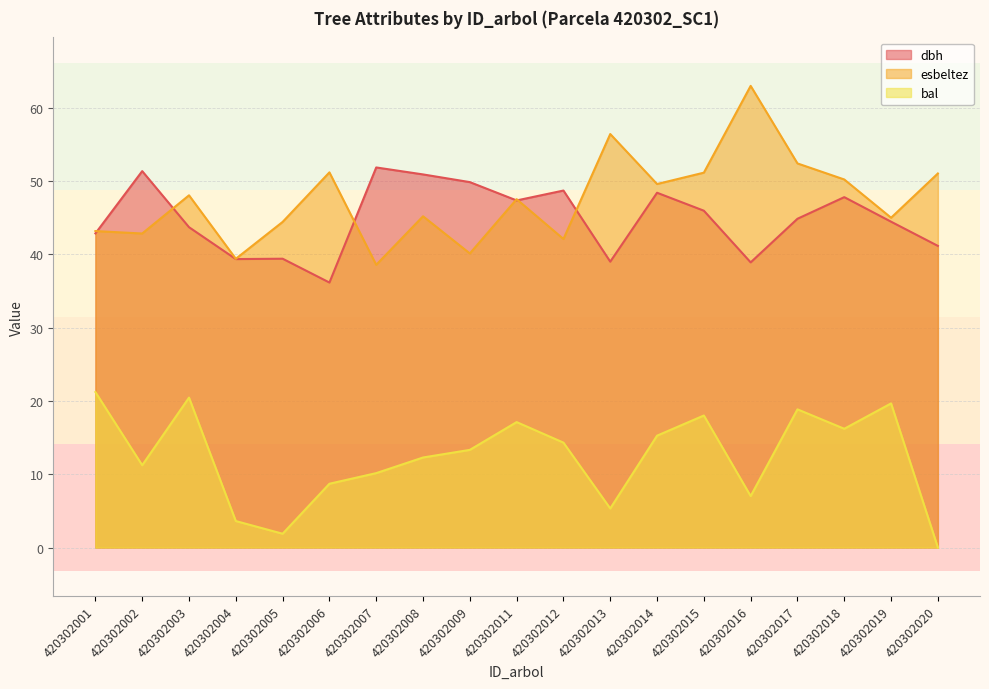

How many intersections are there between esbeltez and dbh?

6